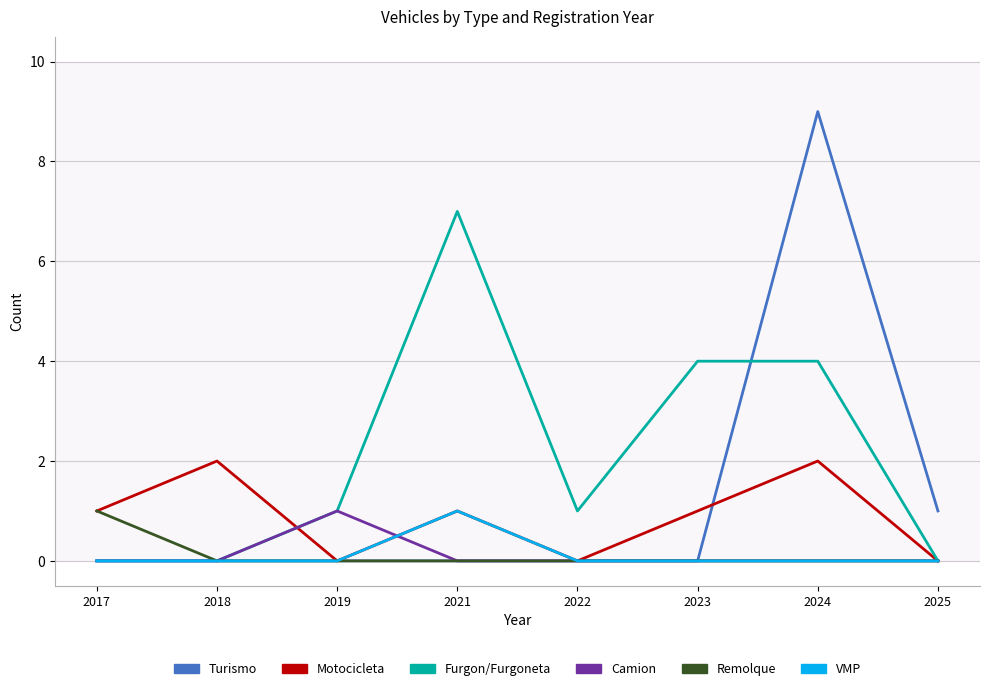

What are all the series names shown in the legend?

Turismo, Motocicleta, Furgon/Furgoneta, Camion, Remolque, VMP